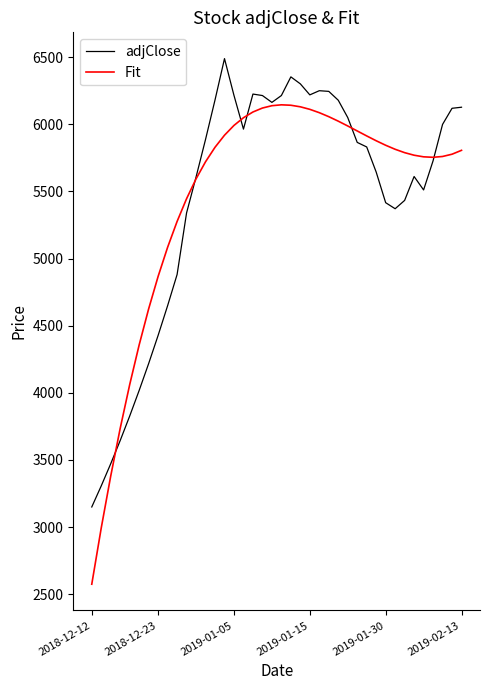

Rank the series by their maximum value, from lowest to highest.

Fit, adjClose